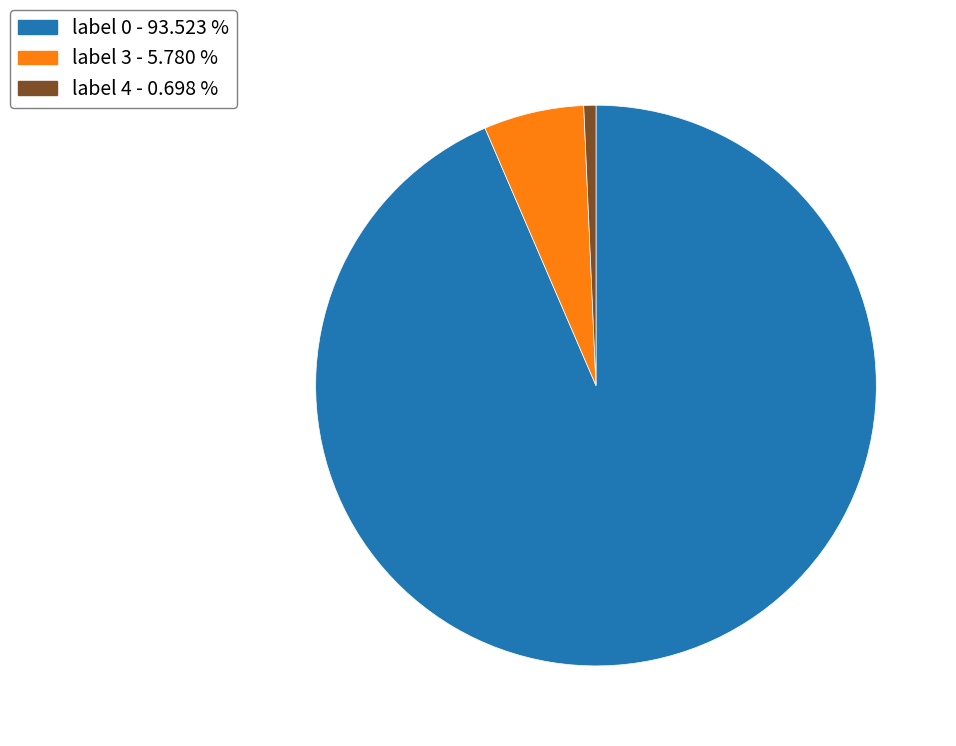

Does any single category account for the majority?

Yes